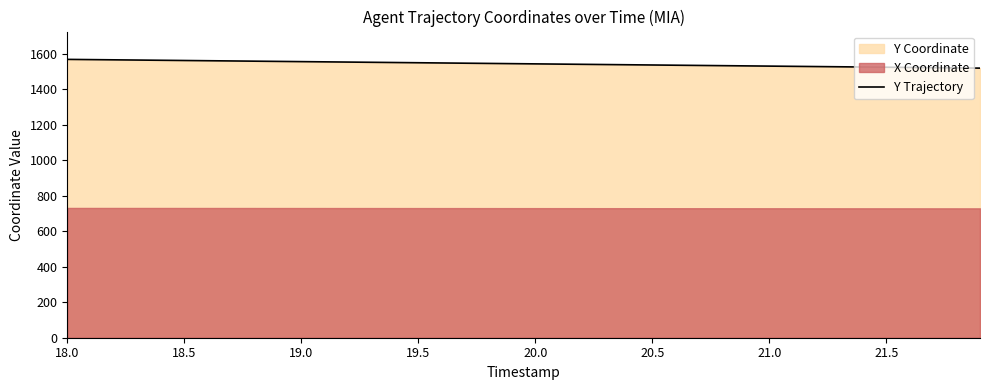

What is the value of the 36th point from the left?

1525.0